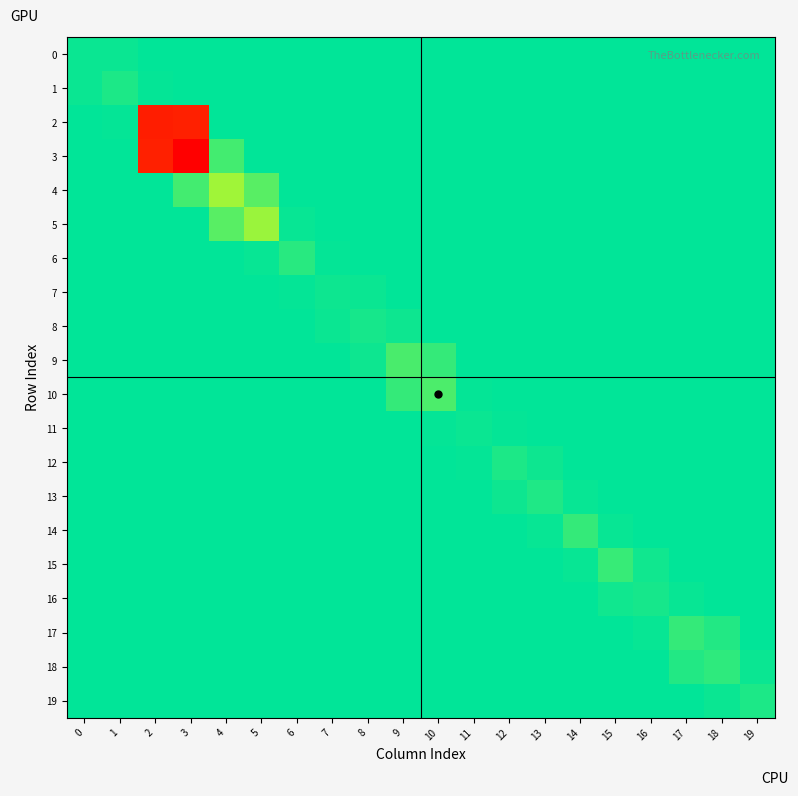

Between 1 and 3, which series saw the biggest shift?

3